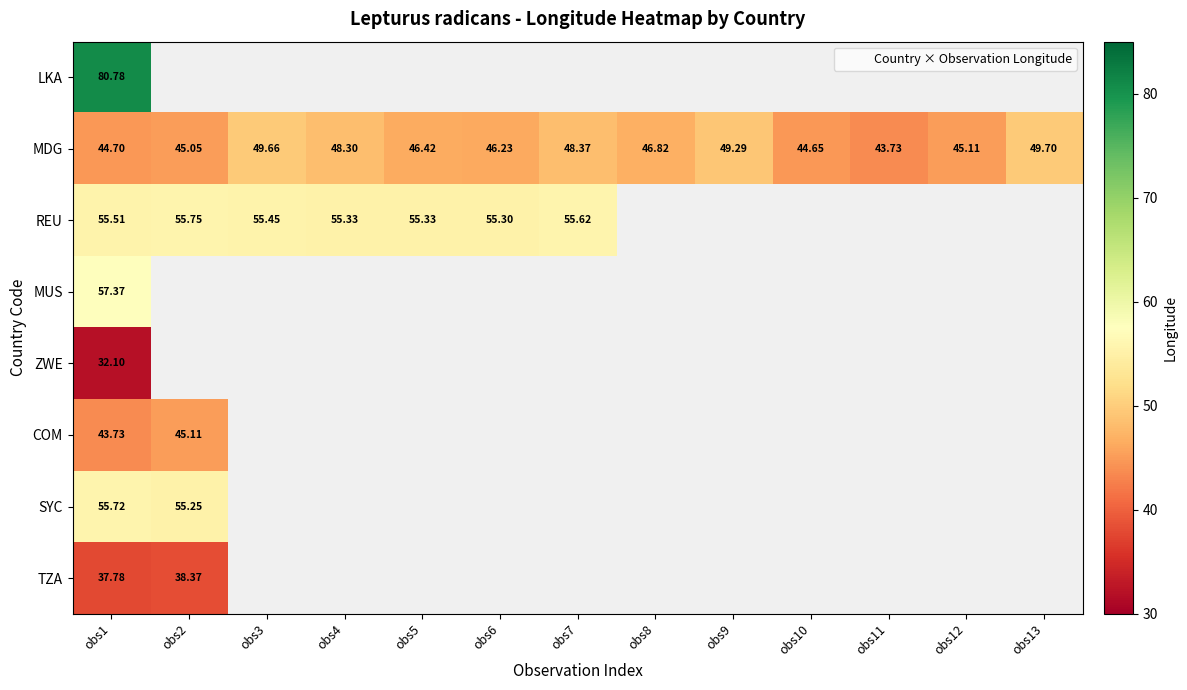

Which category has the highest value across all series?

obs1